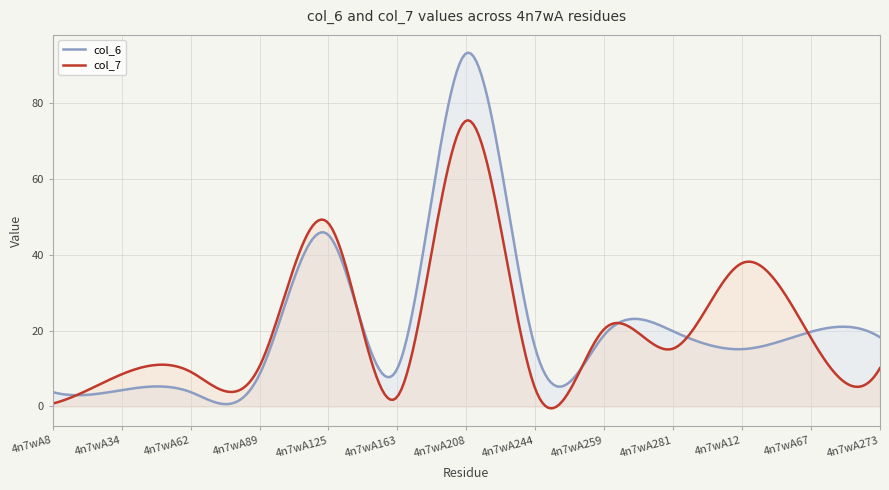

What is the total value across all series at 4n7wA12?

53.0